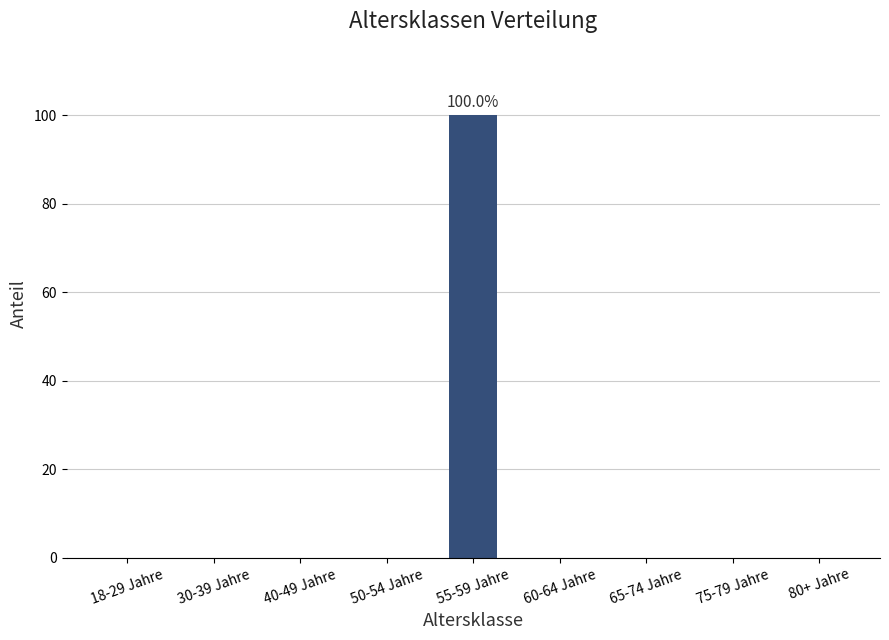

What is the greatest value displayed?

100